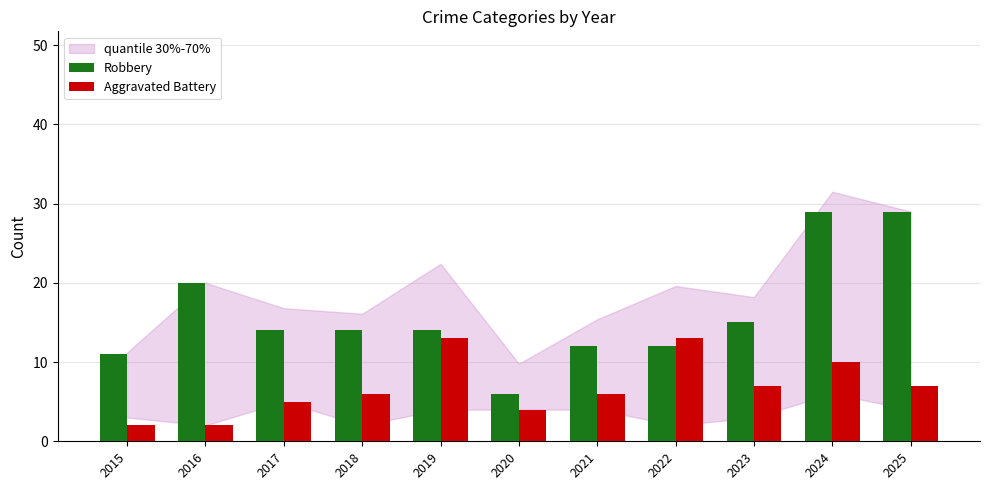

Is it true that Aggravated Battery equals 10 at 2025?

False